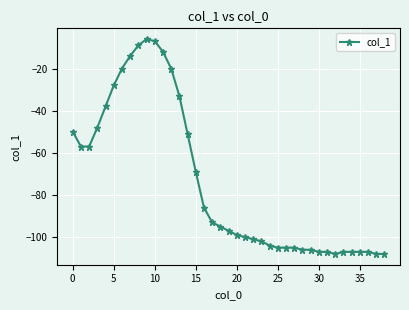

What is the minimum value shown in the chart?

-108